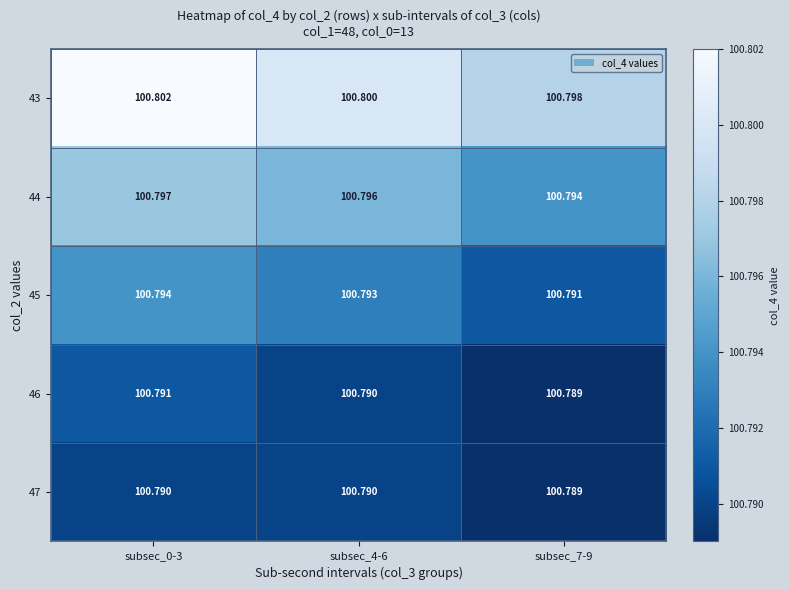

What is the total value across all series at subsec_4-6?

504.0